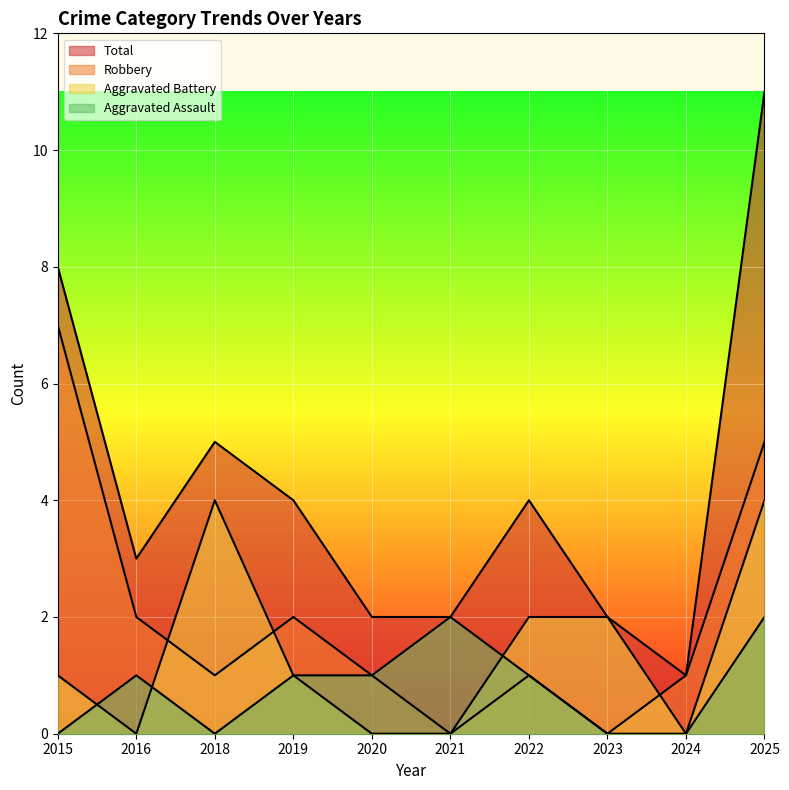

Is the value of Robbery at 2023 greater than the value of Aggravated Battery at 2024?

No